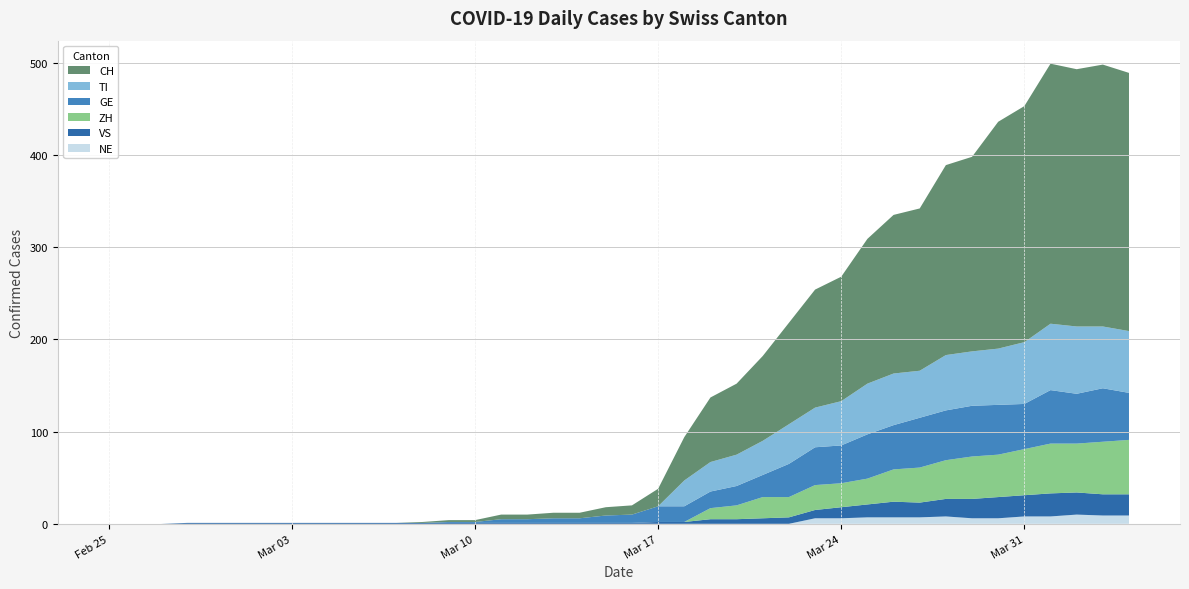

Reading left to right, extract all data points from this chart.

CH: 0	0	0	0	0	0	0	0	0	0	0	0	1	2	2	5	5	6	6	9	10	19	47	70	77	92	110	128	135	157	172	176	206	211	246	256	282	279	284	280
TI: 0	0	0	0	0	0	0	0	0	0	0	0	0	0	0	0	0	0	0	0	0	0	28	32	34	37	43	43	48	55	56	51	60	59	61	67	72	73	67	67
GE: 0	0	0	0	0	0	0	0	0	0	0	0	0	1	1	4	4	5	5	8	9	17	17	18	21	24	36	41	41	48	48	54	54	55	54	49	58	54	58	51
VS: 0	0	0	1	1	1	1	1	1	1	1	1	1	1	1	1	1	1	1	1	1	2	2	5	5	6	7	9	12	14	17	16	19	21	23	23	25	24	23	23
ZH: 0	0	0	0	0	0	0	0	0	0	0	0	0	0	0	0	0	0	0	0	0	0	0	12	15	23	22	27	26	28	35	38	42	46	46	50	54	53	57	59
NE: 0	0	0	0	0	0	0	0	0	0	0	0	0	0	0	0	0	0	0	0	0	0	0	0	0	0	0	6	6	7	7	7	8	6	6	8	8	10	9	9